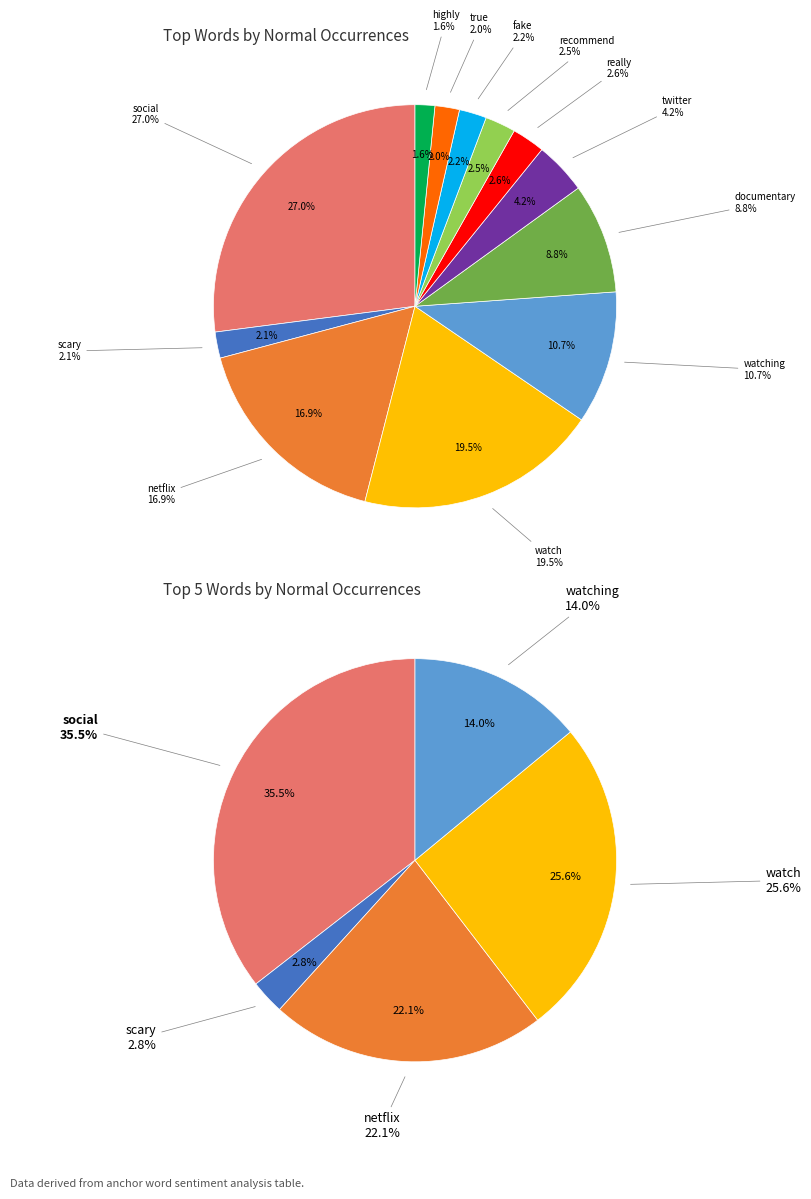

To the nearest percent, what percentage of the pie is twitter?

4%